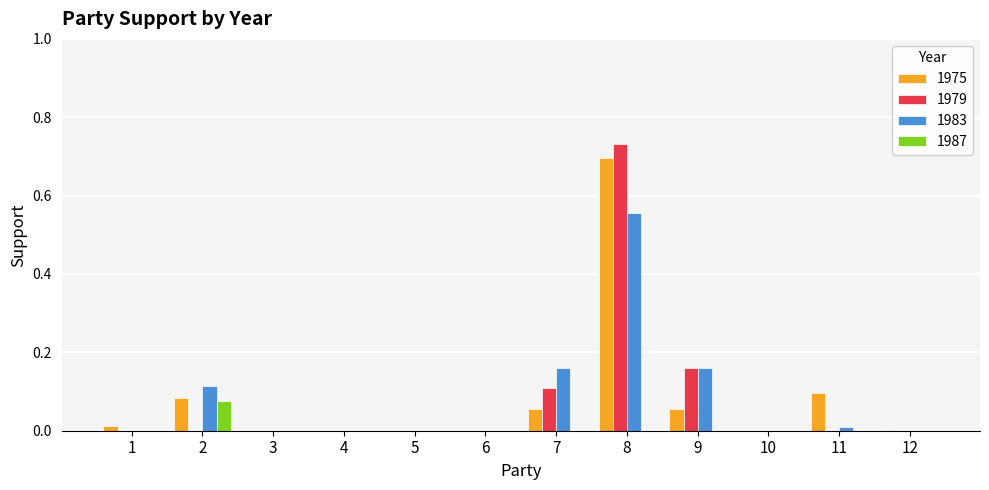

Are the bars grouped side by side (vs. stacked)?

Yes